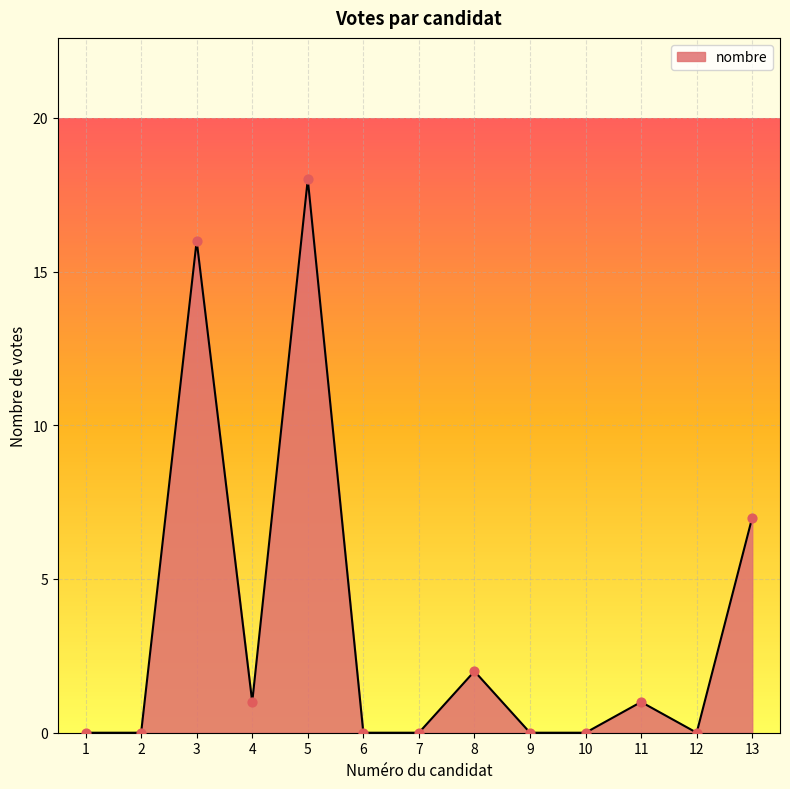

What is the change in value from 2 to 8?

+2